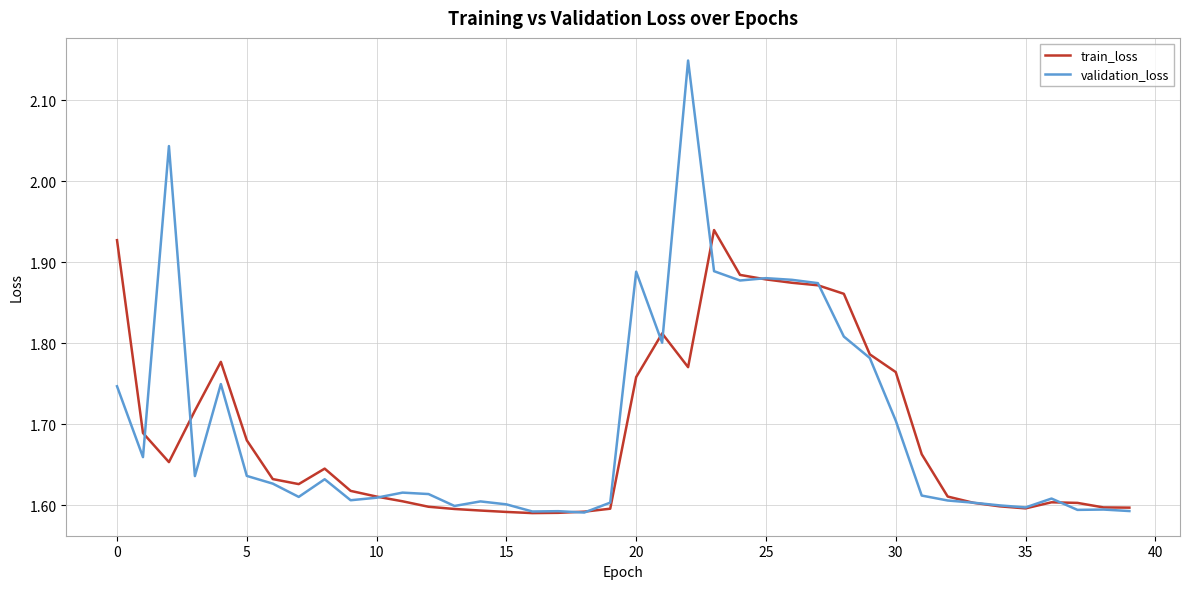

Which series has the largest range (max minus min)?

validation_loss